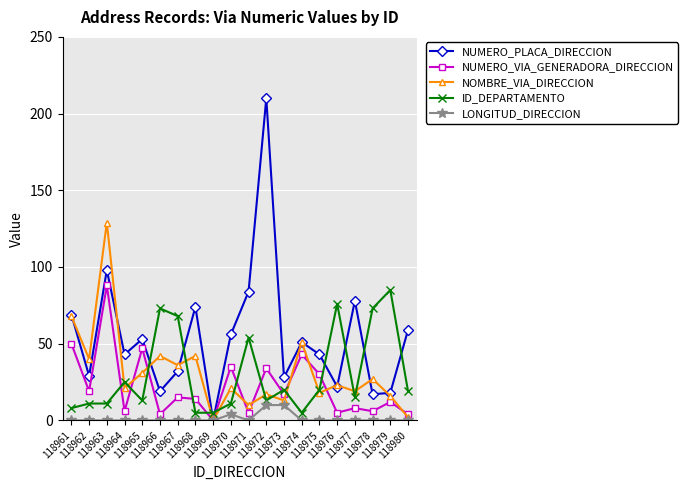

The value of LONGITUD_DIRECCION at 118972 is 10. True or false?

True